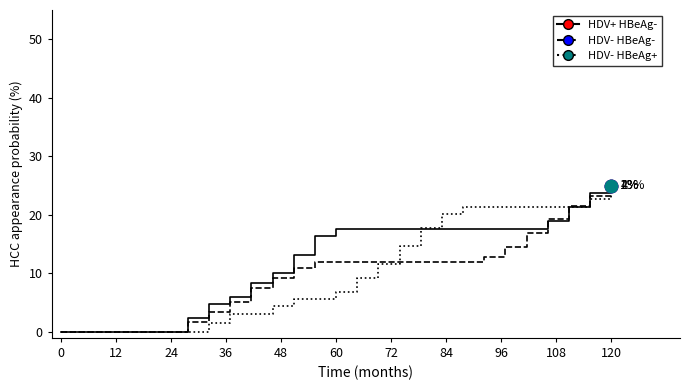

What is the difference between the maximum and second lowest values in the HDV+ HBeAg- series?

25.0